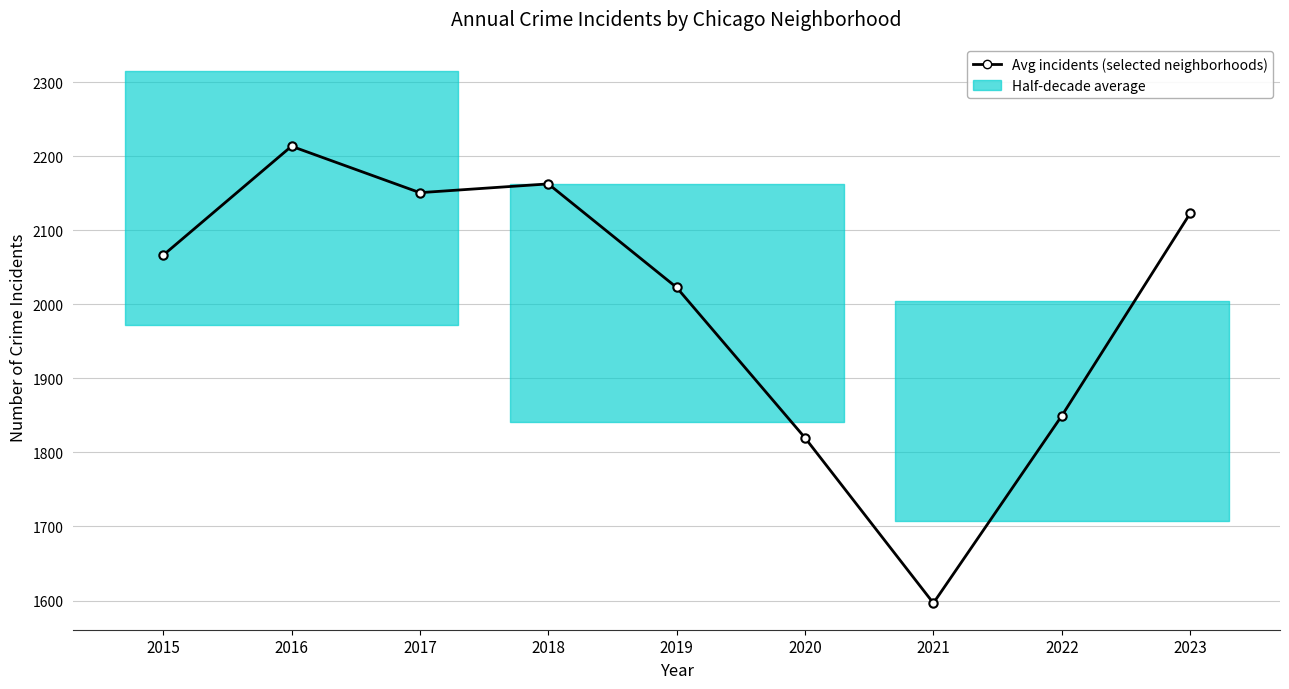

True or false: the data shows 1849.3 at 2022.

True